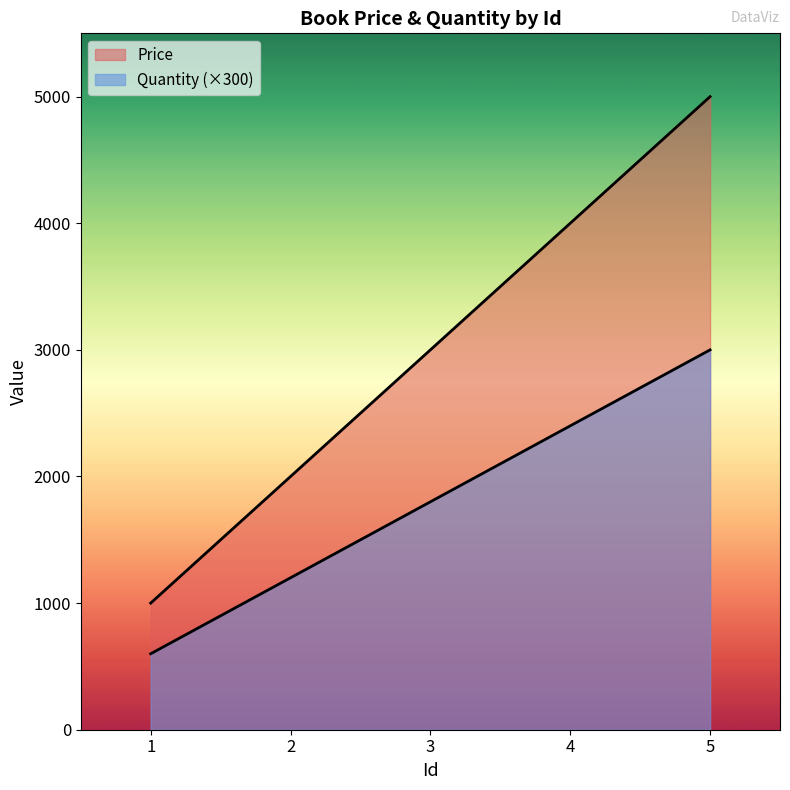

True or false: Price has more than 2 points higher than both neighbors.

False